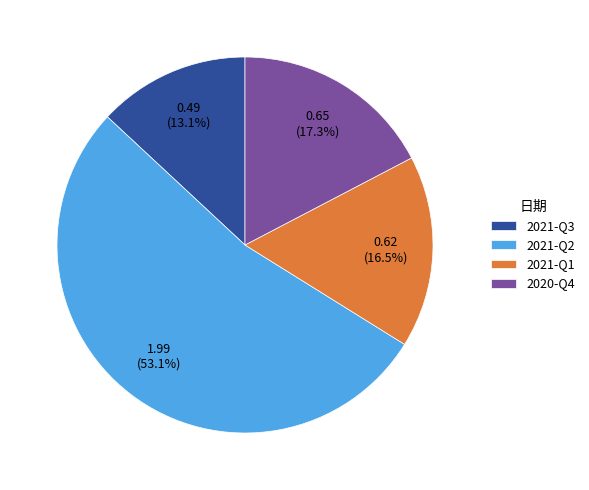

Which category accounts for the majority?

2021-Q2